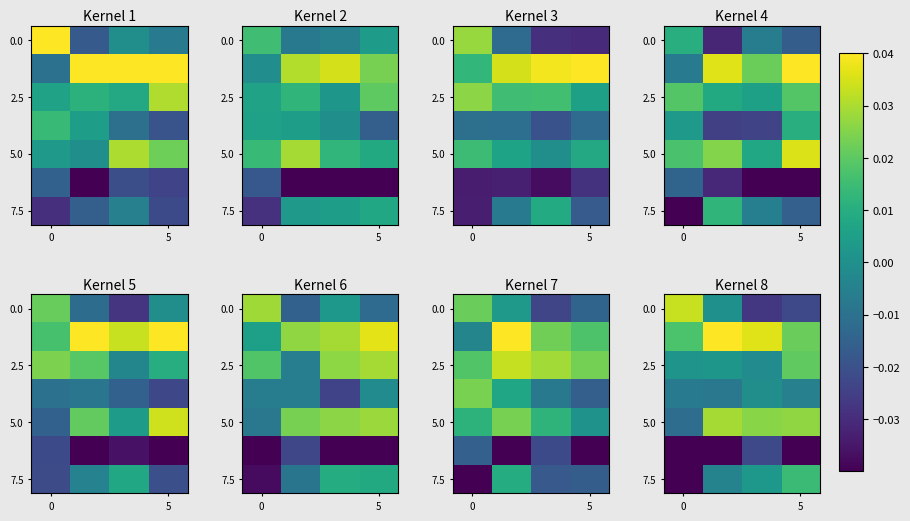

Which series changed the most between 0 and 5?

7.5